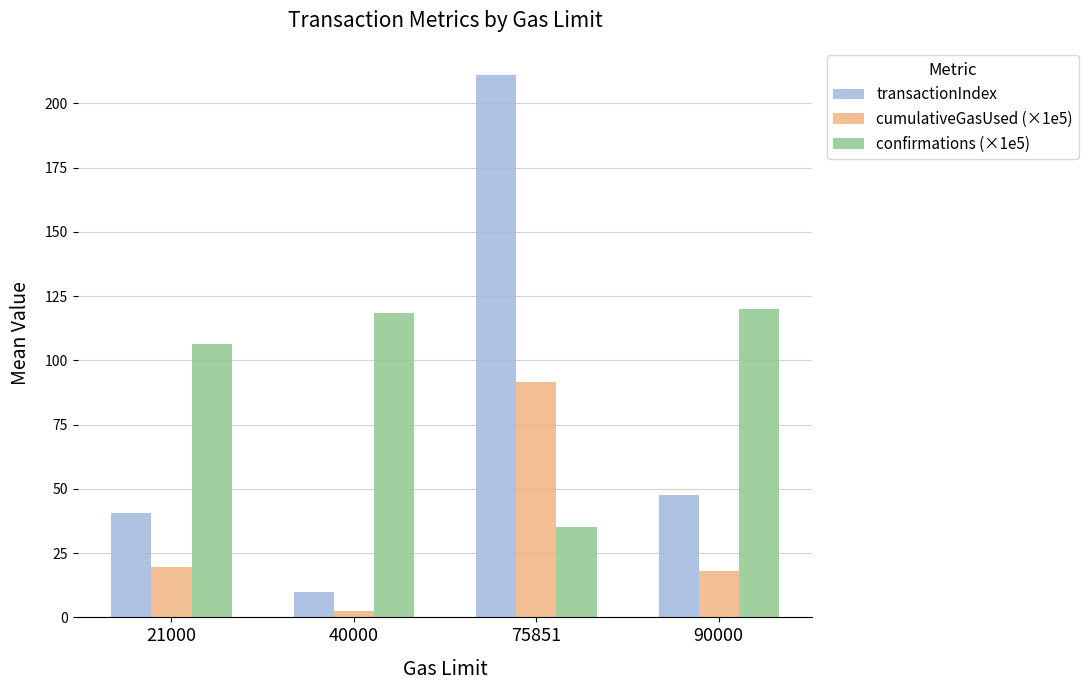

How many bars are there in each group?

3